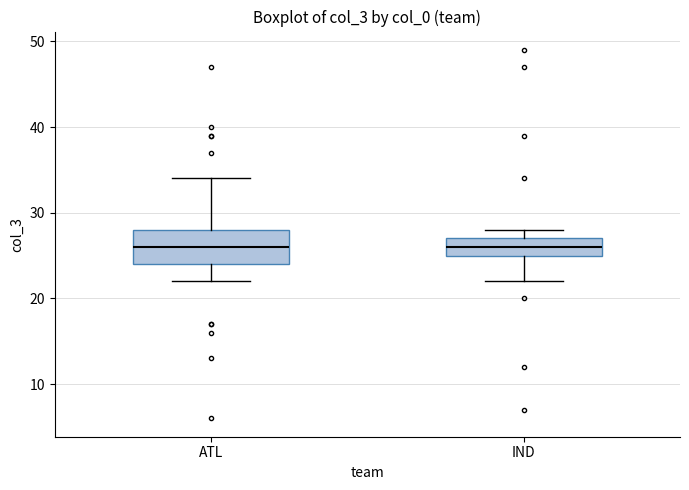

Which box is the tallest, from its lower edge to its upper edge?

ATL